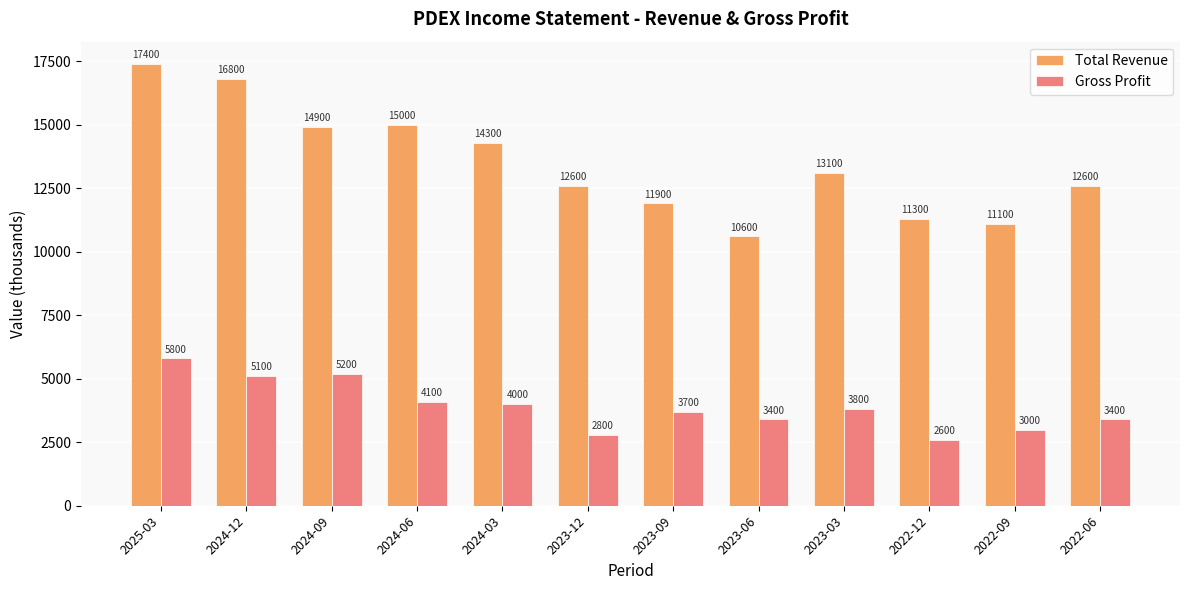

Which series has the widest spread of values?

Total Revenue